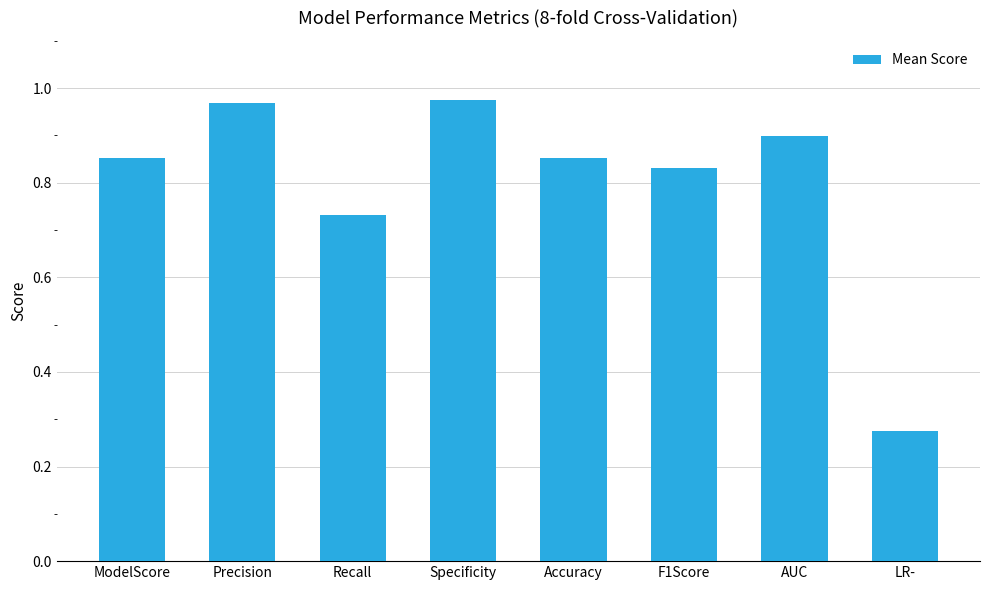

Between Specificity and LR-, which is larger?

Specificity